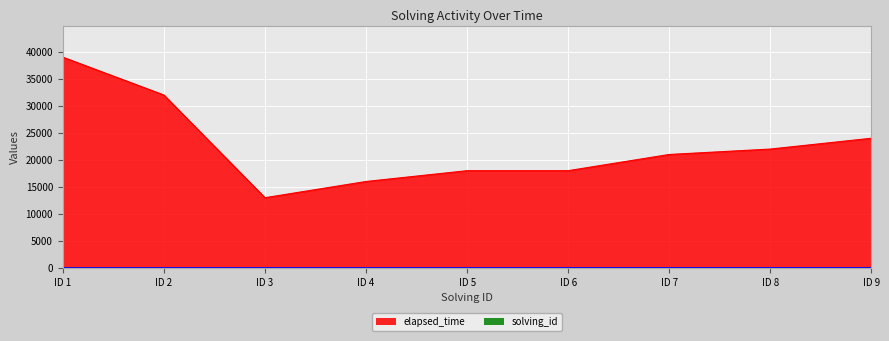

Does the chart display data point markers on the line(s)?

No